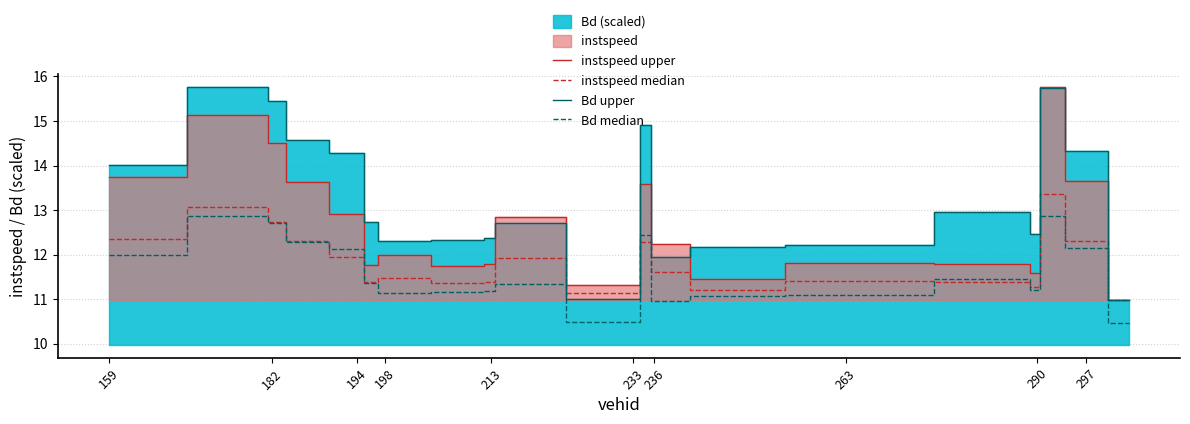

What is the lowest value of the instspeed upper series?

11.0